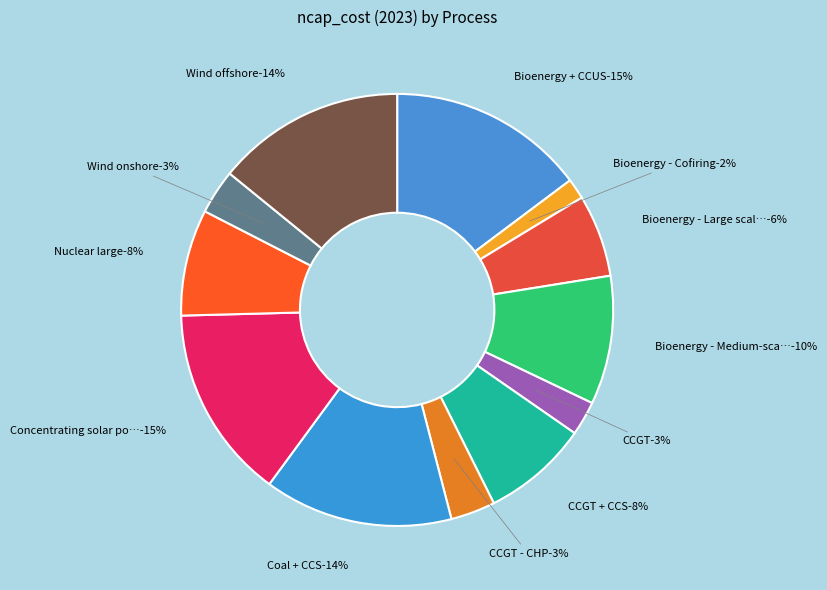

To the nearest percent, what is the difference between the largest and smallest slice percentages?

13%